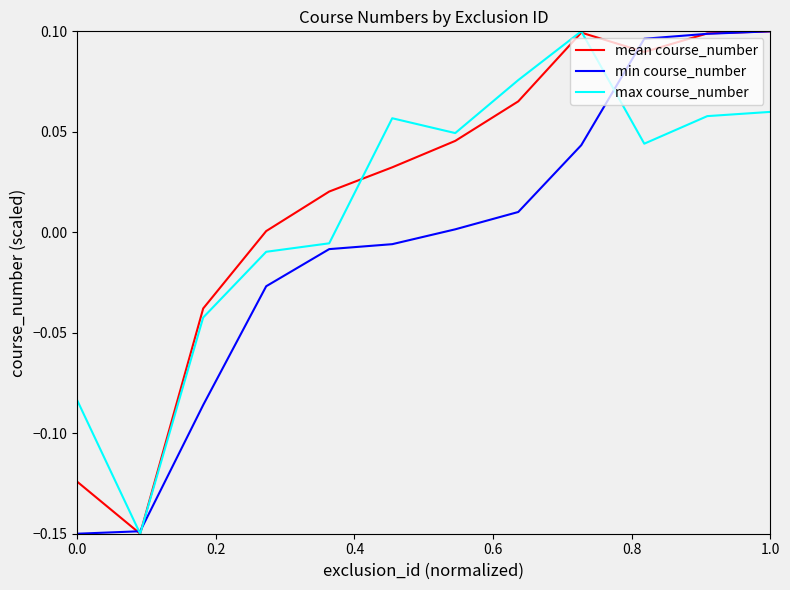

How many series are shown in this chart?

3